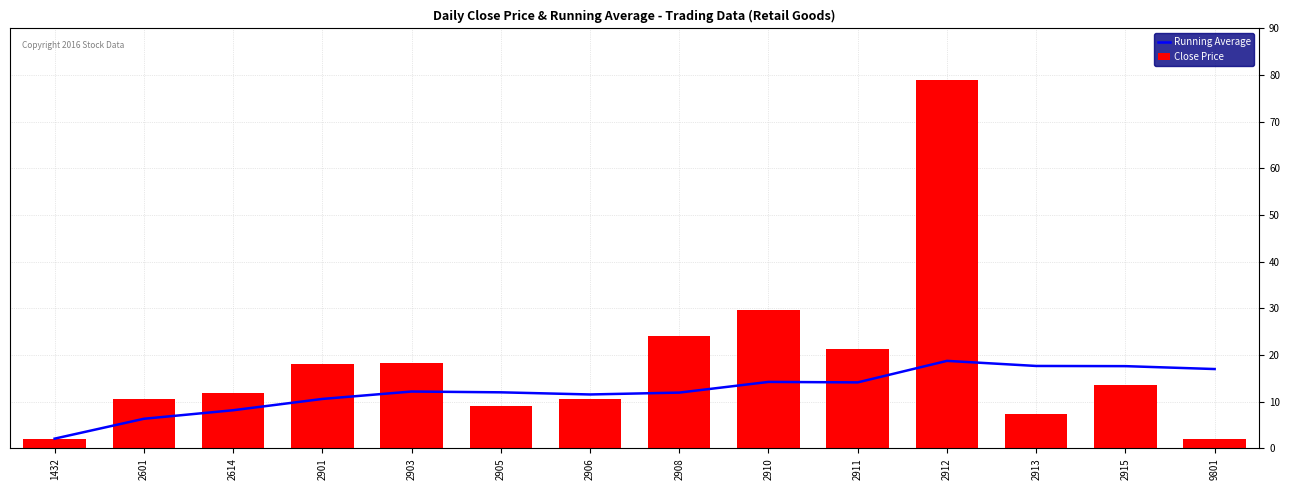

What is the difference between the second highest and second lowest values in the Close Price series?

27.6